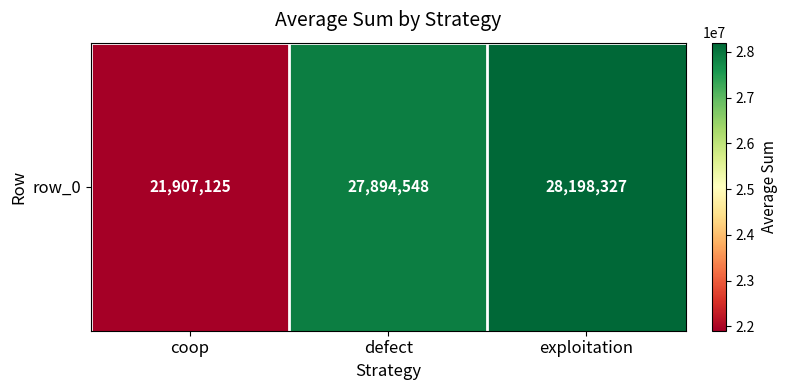

The value at exploitation is 19519869. True or false?

False